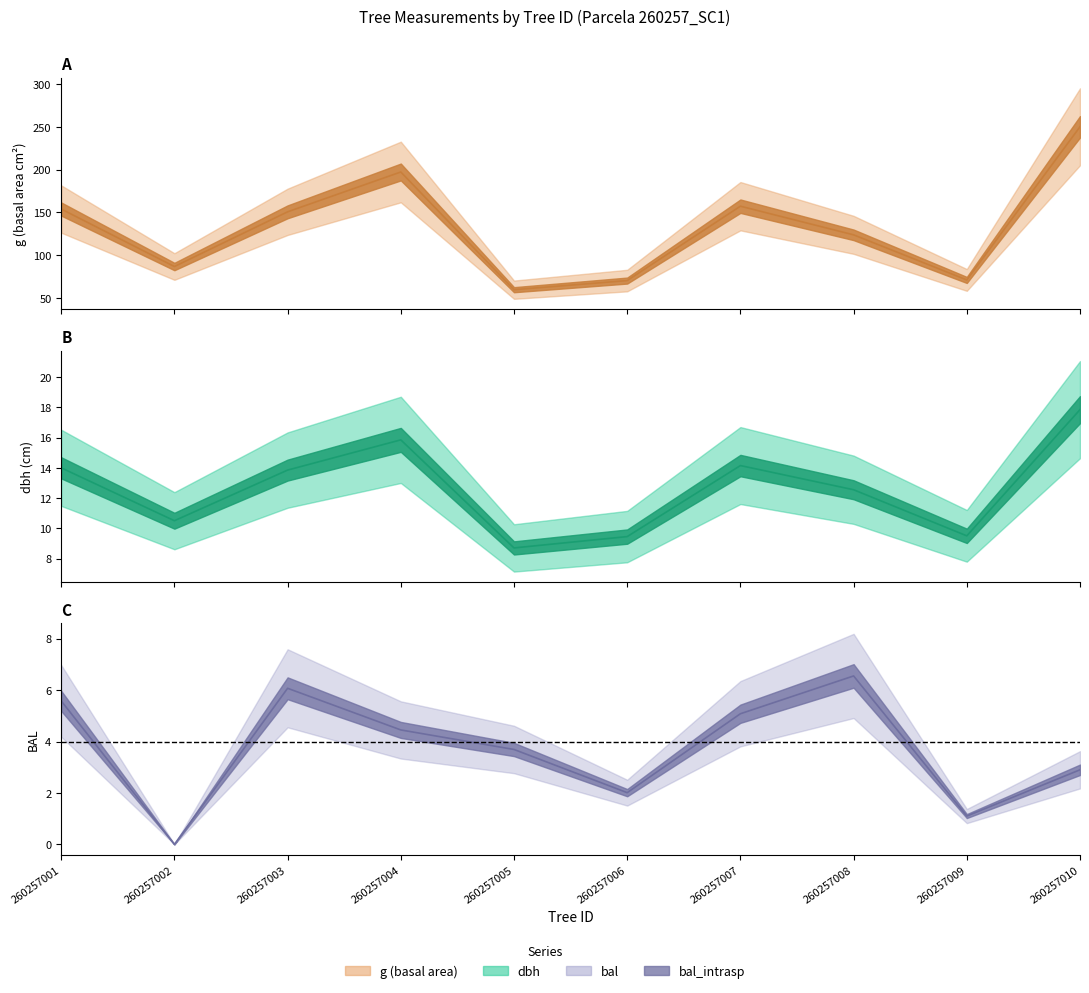

At which label does bal reach its peak?

260257008